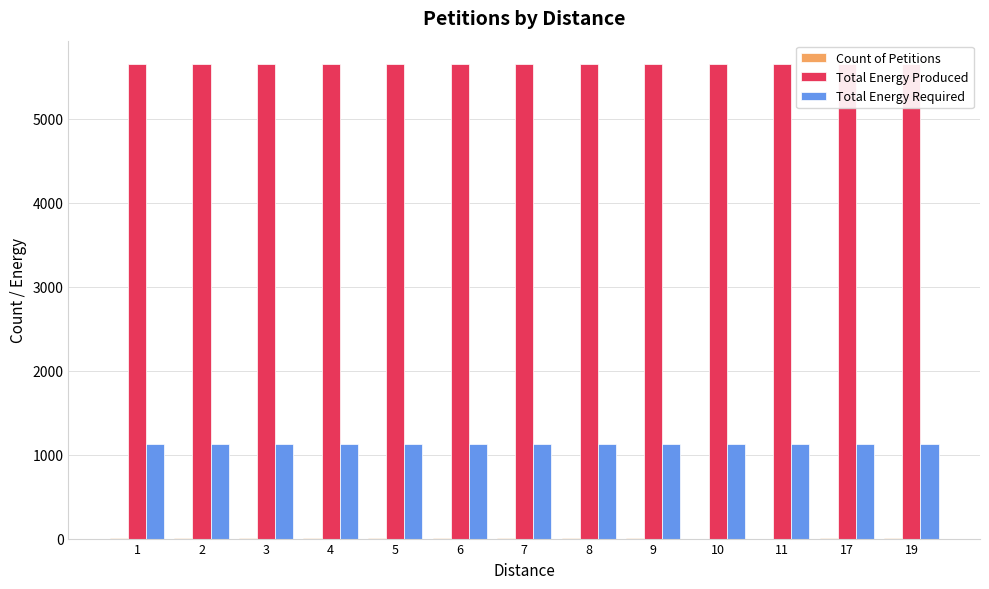

What is the minimum value for Total Energy Required?

1130